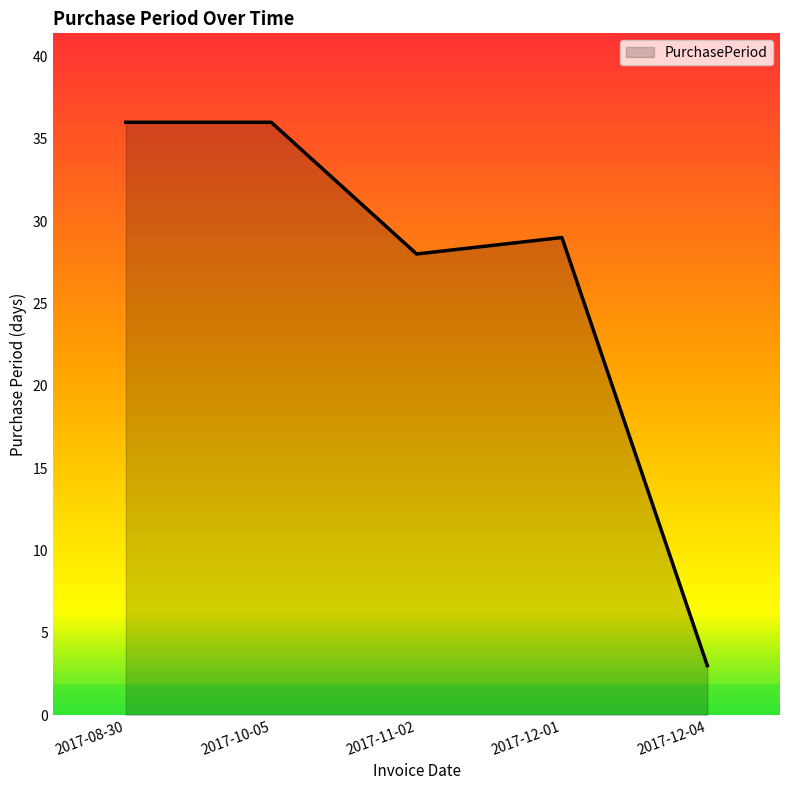

What position from the left is 2017-11-02?

3